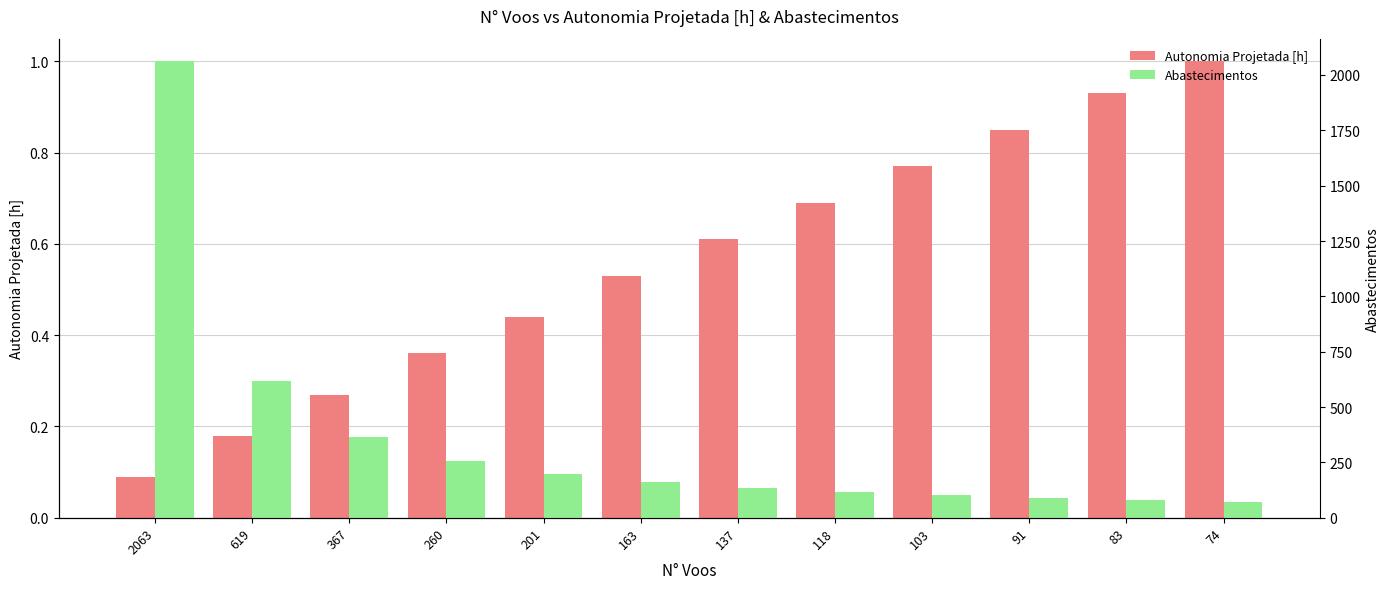

How many groups of bars are there?

12